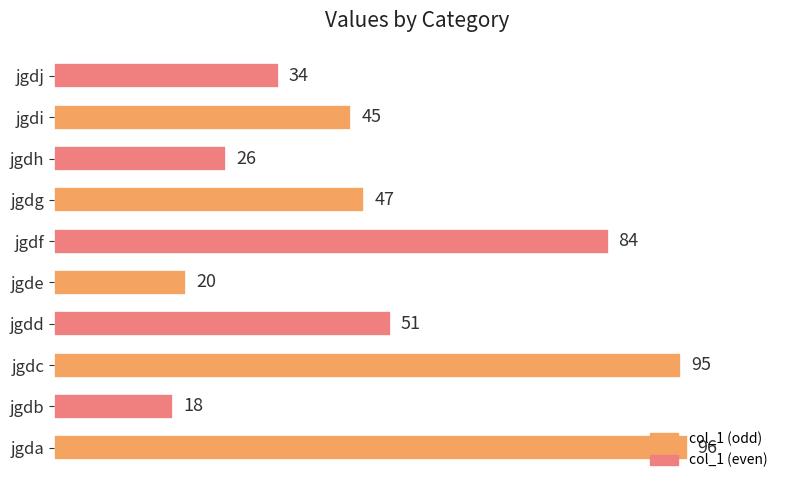

Which has a higher value, jgde or jgda?

jgda